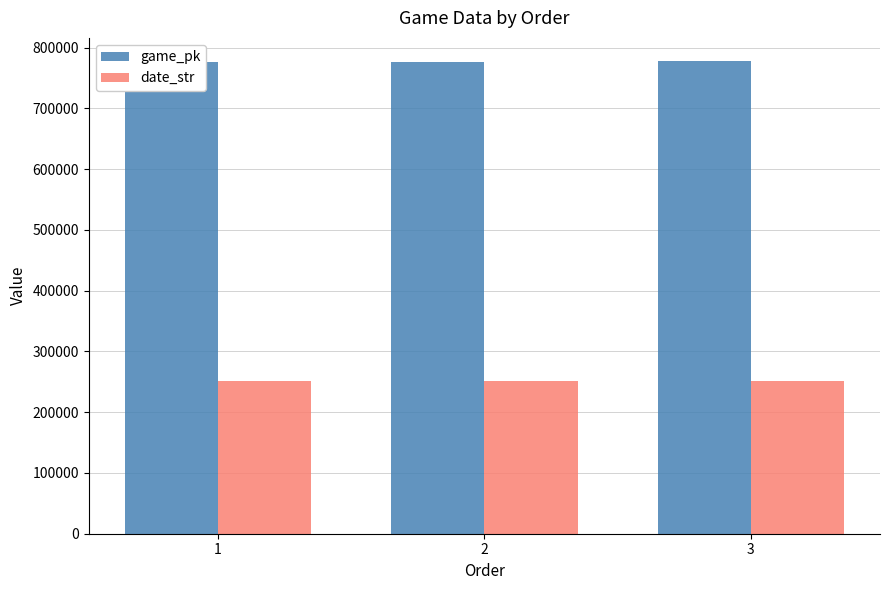

True or false: game_pk has a value of 776983 at 1.

True